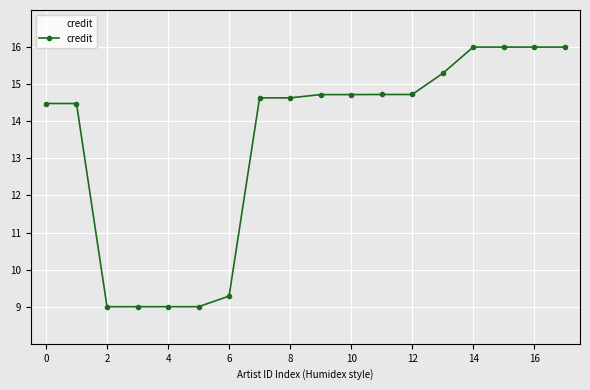

What is the minimum value shown in the chart?

9.0